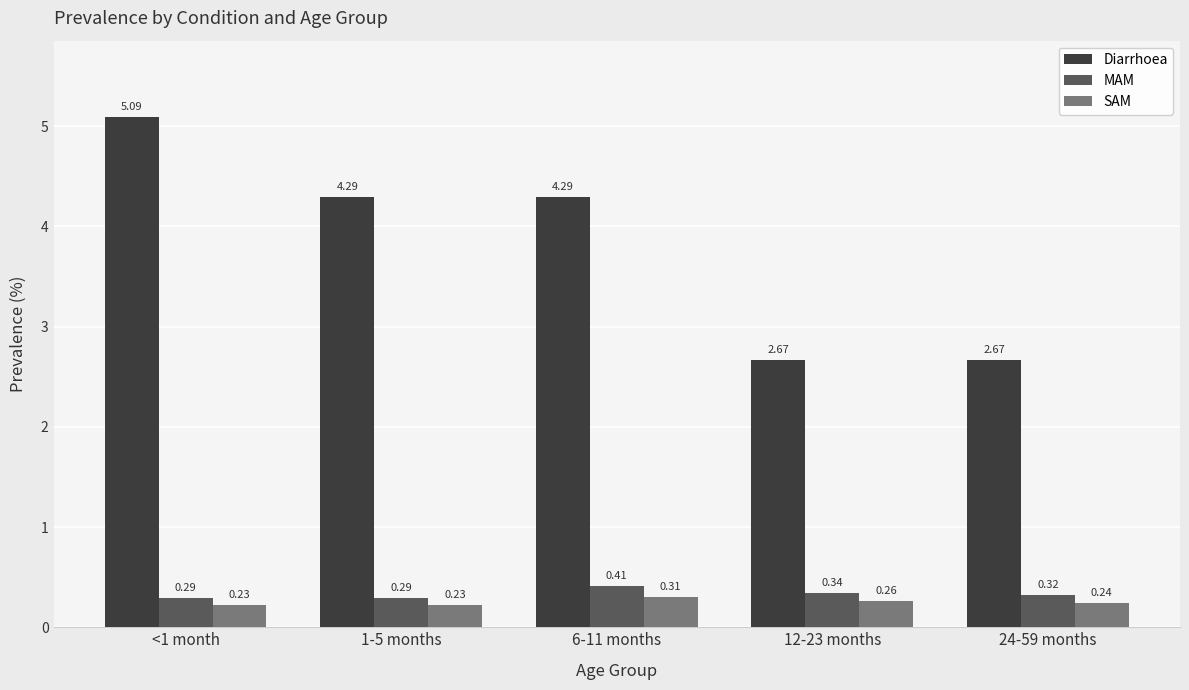

What is the difference between the highest and lowest values at 1-5 months?

4.1